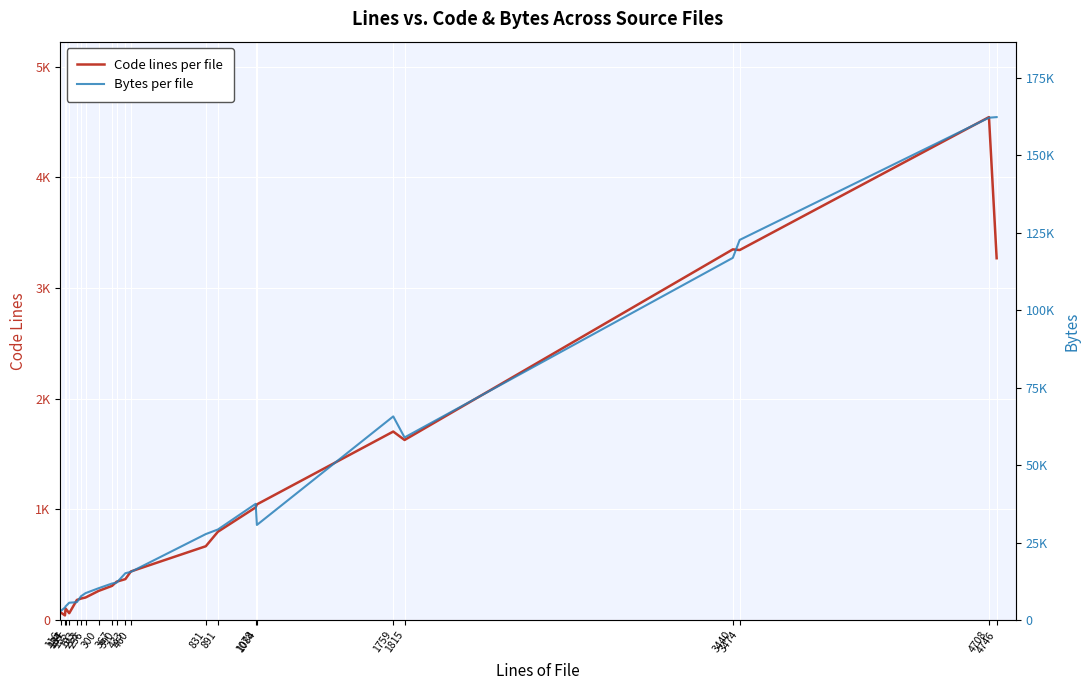

What are all the series names shown in the legend?

Code, Bytes